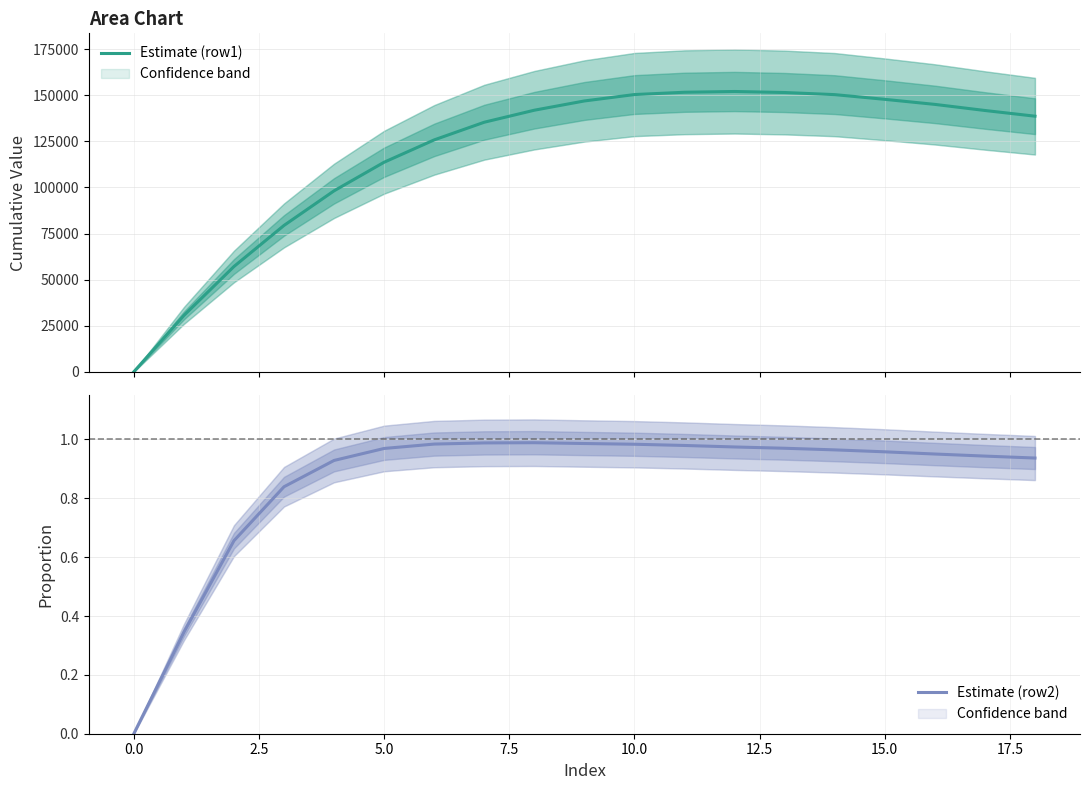

At which label is Estimate (row2) closest to 0?

0.0